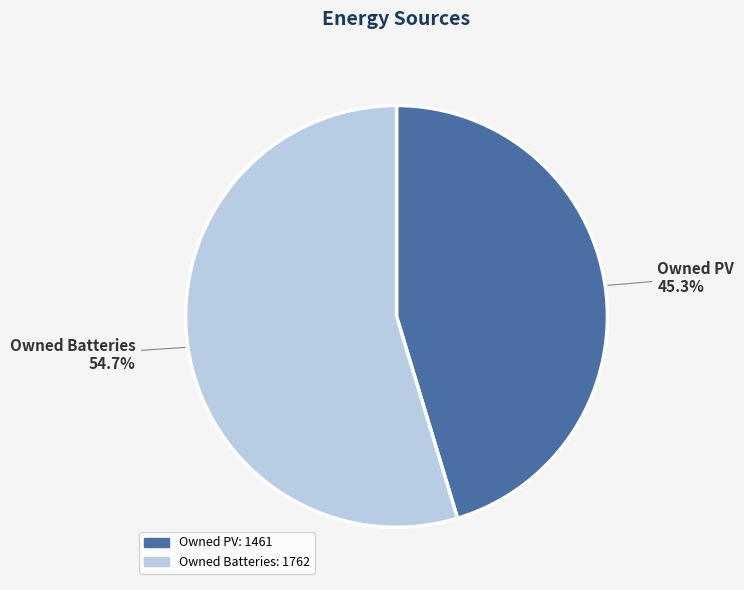

Is there a majority slice in this chart?

Yes